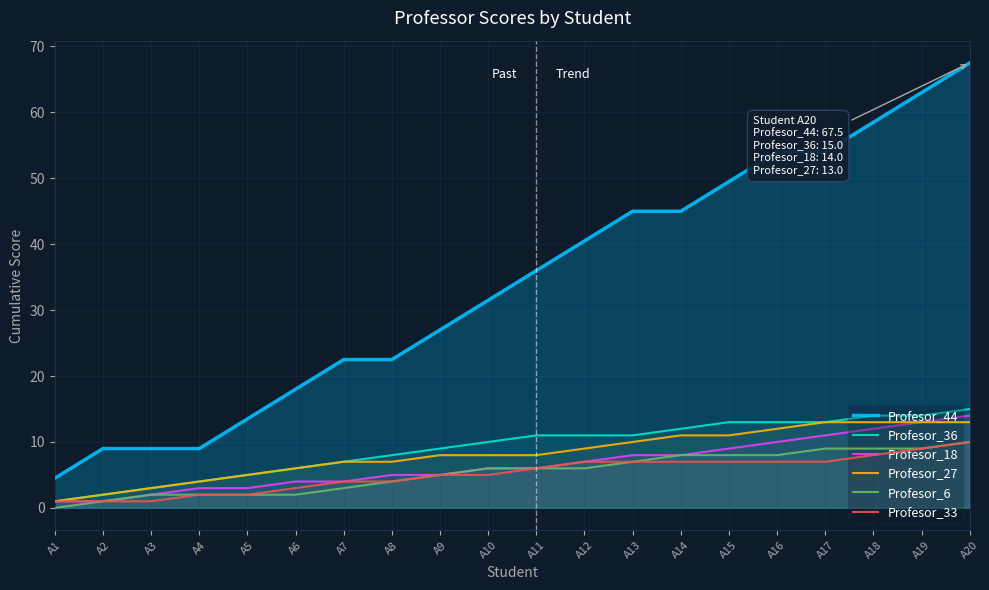

Reading left to right, what are all the values shown in this chart?

Profesor_44: 4.5	9.0	9.0	9.0	13.5	18.0	22.5	22.5	27.0	31.5	36.0	40.5	45.0	45.0	49.5	54.0	54.0	58.5	63.0	67.5
Profesor_36: 1.0	2.0	3.0	4.0	5.0	6.0	7.0	8.0	9.0	10.0	11.0	11.0	11.0	12.0	13.0	13.0	13.0	14.0	14.0	15.0
Profesor_18: 1.0	1.0	2.0	3.0	3.0	4.0	4.0	5.0	5.0	6.0	6.0	7.0	8.0	8.0	9.0	10.0	11.0	12.0	13.0	14.0
Profesor_27: 1.0	2.0	3.0	4.0	5.0	6.0	7.0	7.0	8.0	8.0	8.0	9.0	10.0	11.0	11.0	12.0	13.0	13.0	13.0	13.0
Profesor_6: 0.0	1.0	2.0	2.0	2.0	2.0	3.0	4.0	5.0	6.0	6.0	6.0	7.0	8.0	8.0	8.0	9.0	9.0	9.0	10.0
Profesor_33: 1.0	1.0	1.0	2.0	2.0	3.0	4.0	4.0	5.0	5.0	6.0	7.0	7.0	7.0	7.0	7.0	7.0	8.0	9.0	10.0